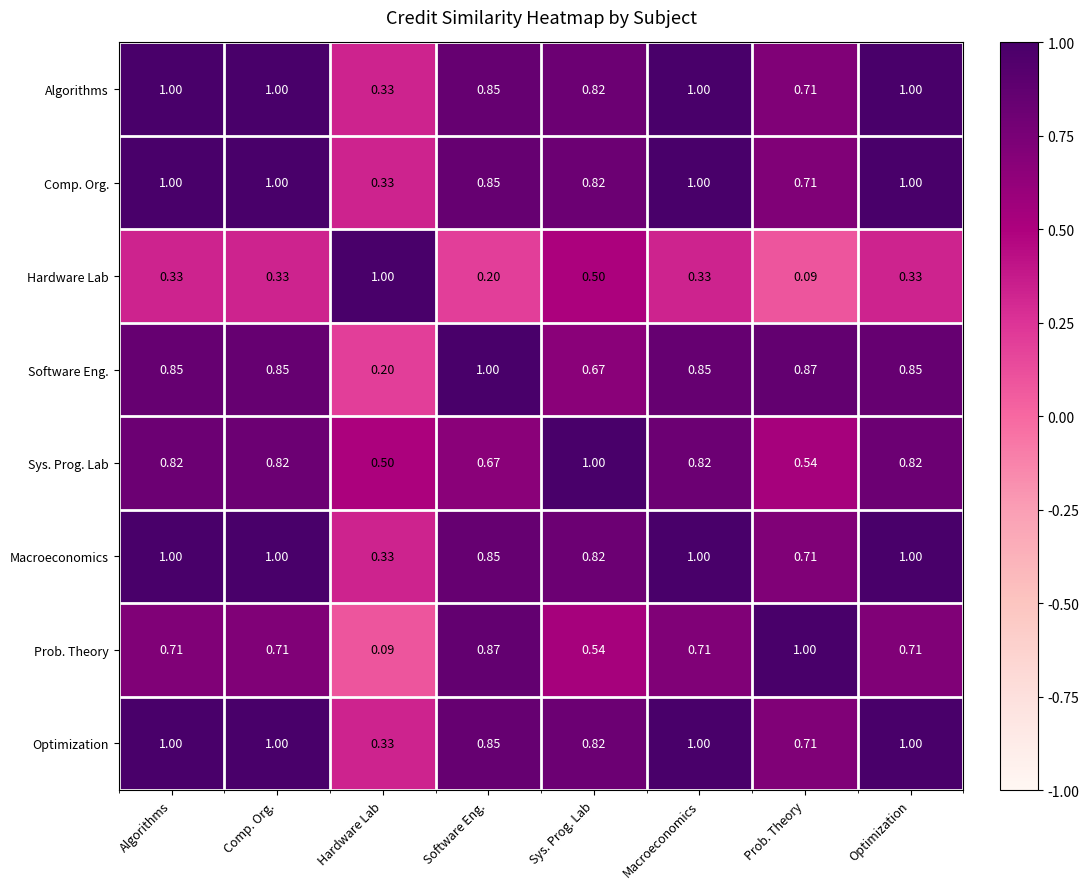

What is the total value across all series at Prob. Theory?

5.3